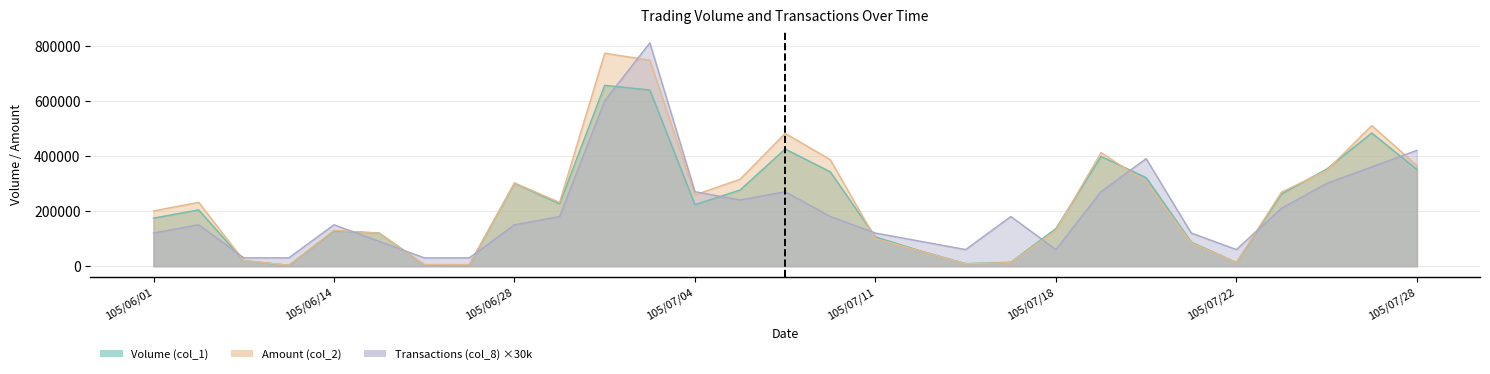

At how many categories does at least one series exceed 24463?

29